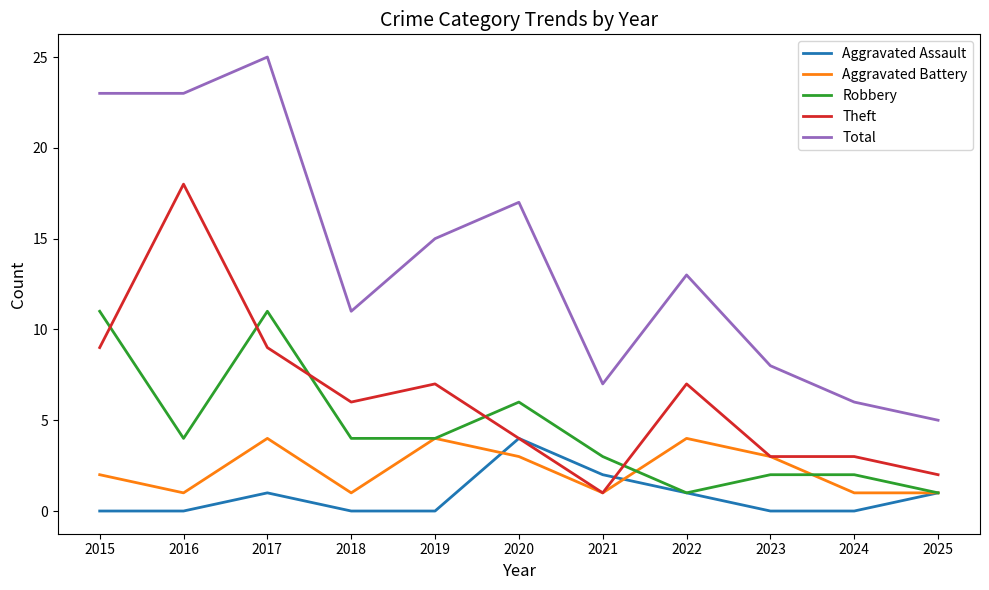

What is the average value of the Aggravated Battery series?

2